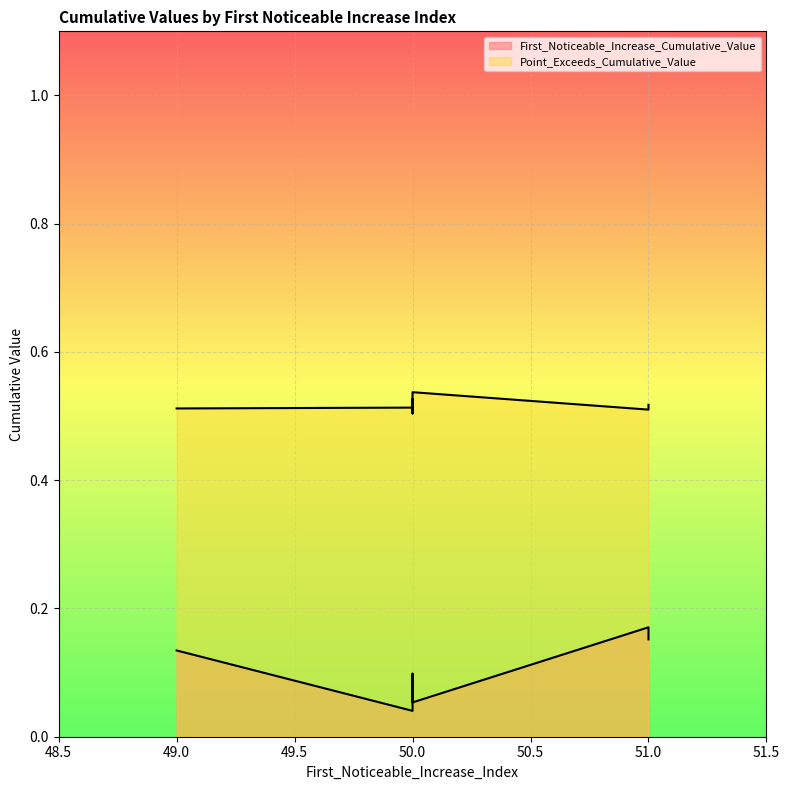

What are all the series names shown in the legend?

First_Noticeable_Increase_Cumulative_Value, Point_Exceeds_Cumulative_Value